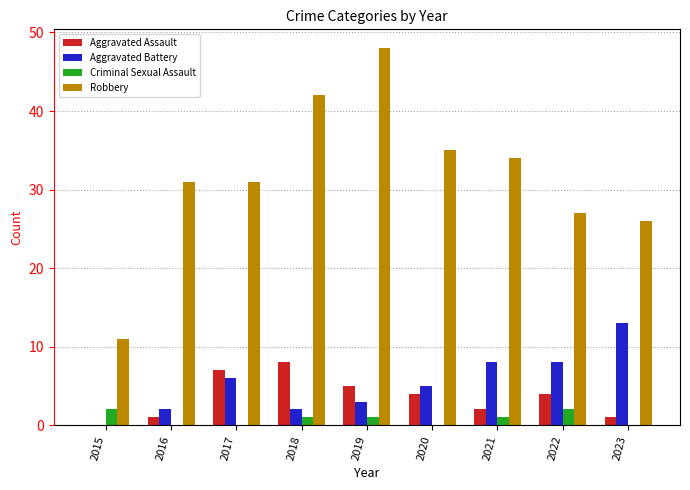

Reading left to right, transcribe all the data shown in this chart.

Aggravated Assault: 0	1	7	8	5	4	2	4	1
Aggravated Battery: 0	2	6	2	3	5	8	8	13
Criminal Sexual Assault: 2	0	0	1	1	0	1	2	0
Robbery: 11	31	31	42	48	35	34	27	26